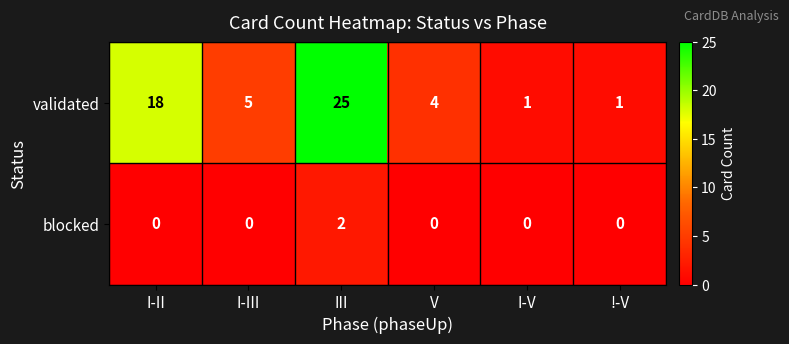

Which label corresponds to the largest value in the chart?

III